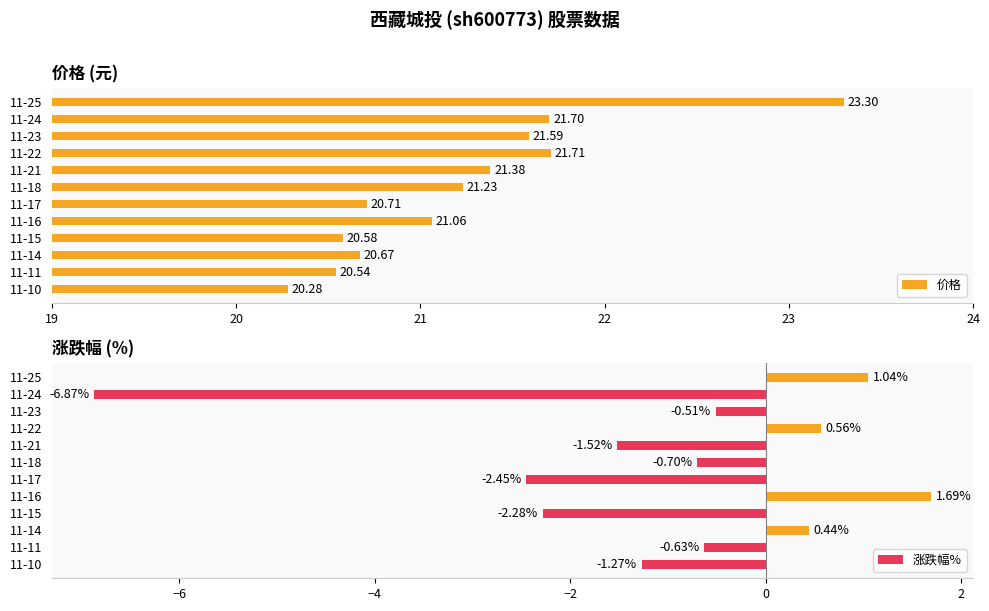

What is the maximum value for 价格?

23.3